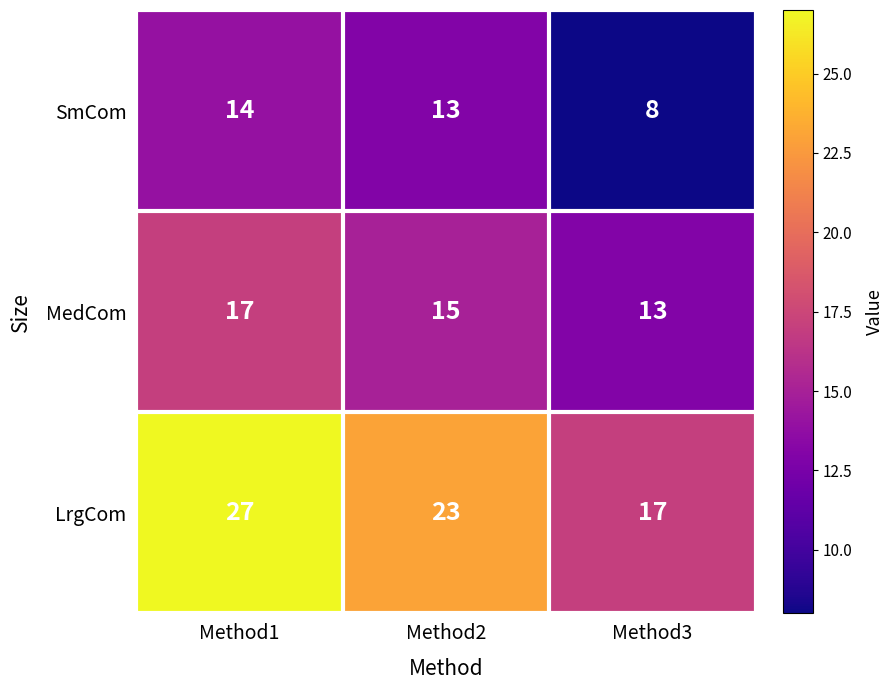

The value of LrgCom at Method1 is 27. True or false?

True